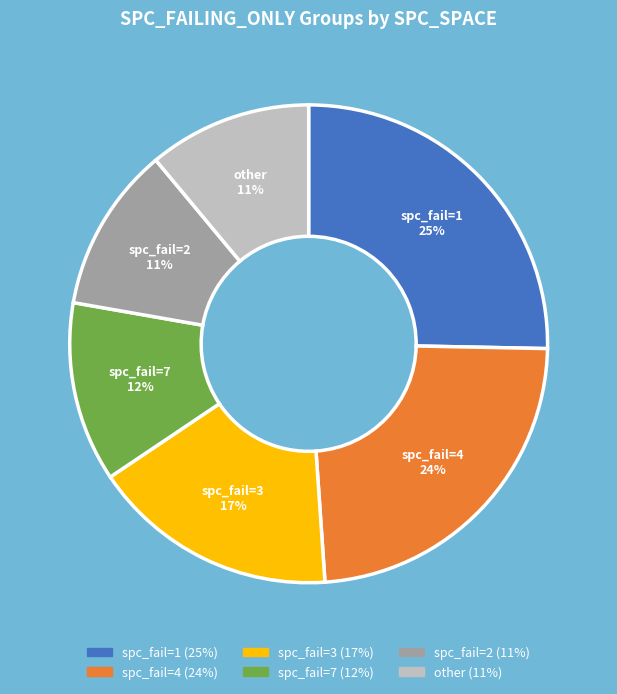

Does any single category account for the majority?

No